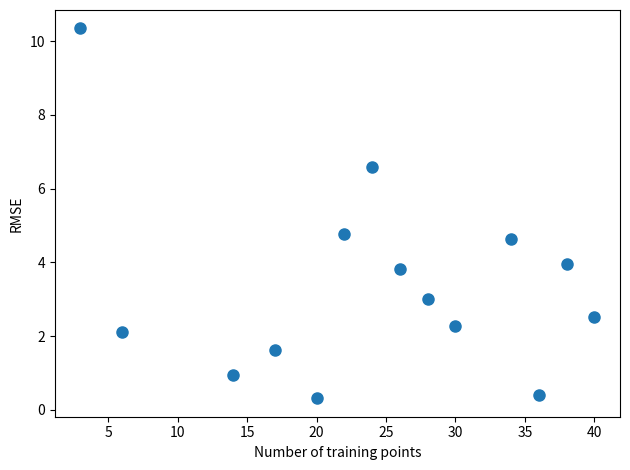

What is the range of Y values (max minus min)?

10.0